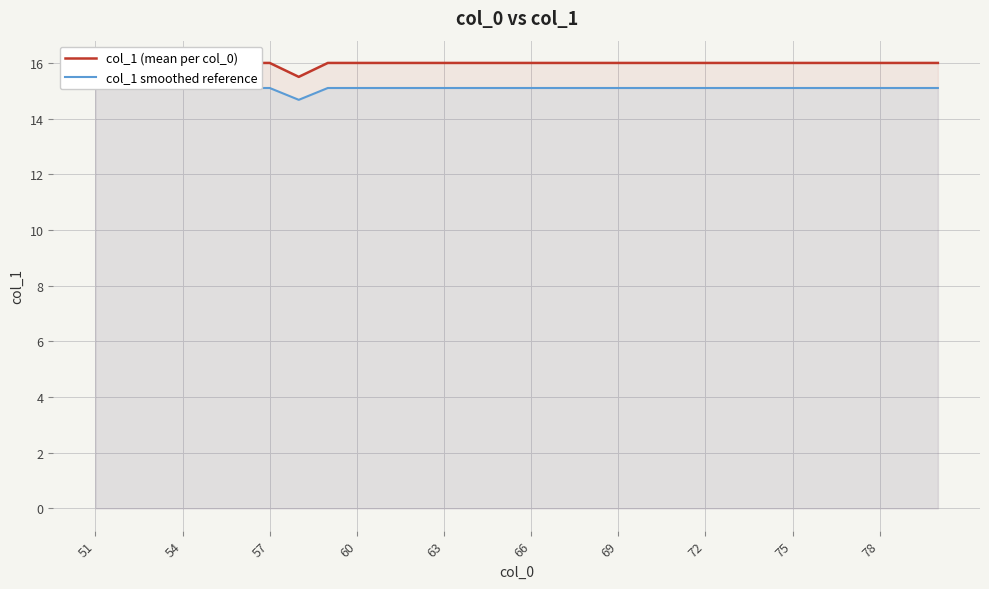

Is the value of col_1 smoothed reference at 63 greater than the value of col_1 (mean per col_0) at 54?

No